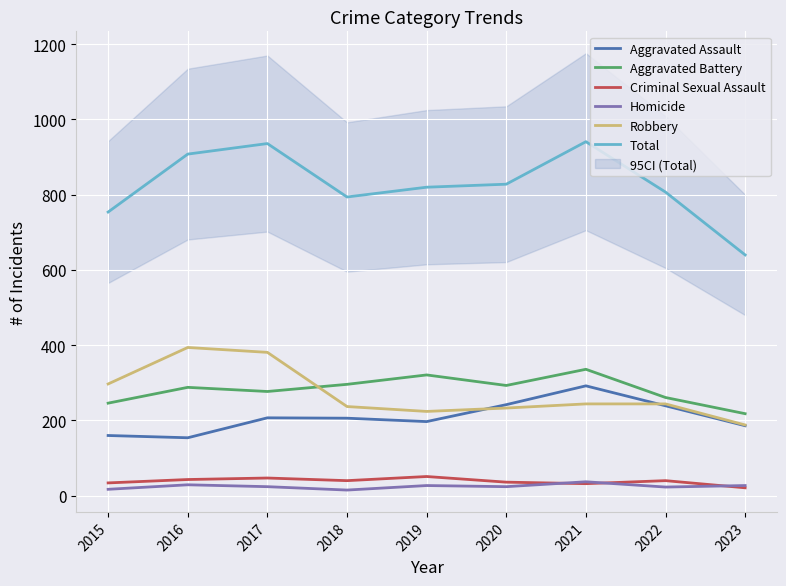

True or false: Criminal Sexual Assault has more than 1 points higher than both neighbors.

True